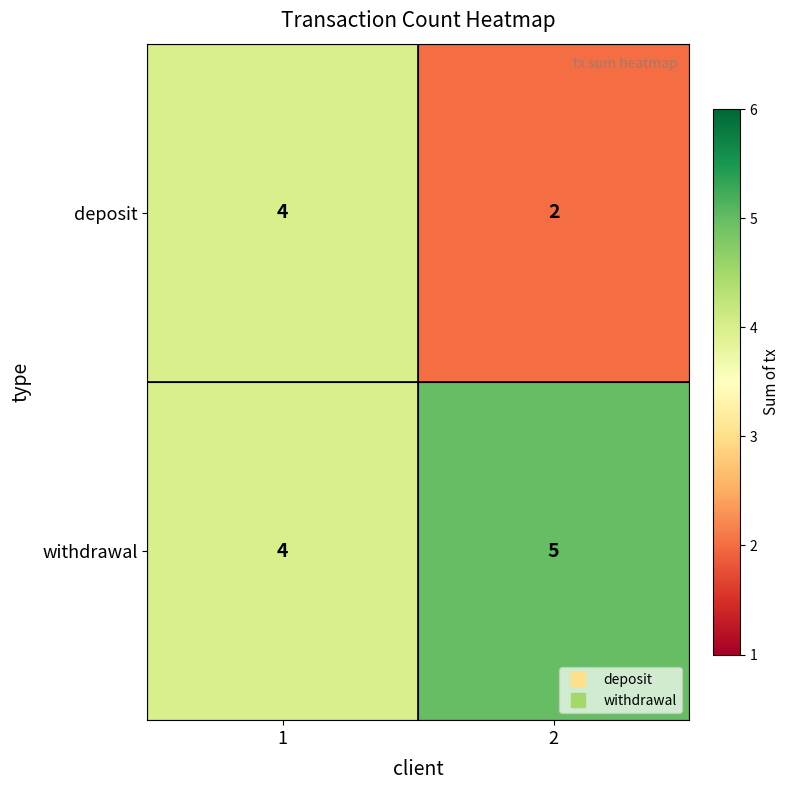

Is it true that withdrawal equals 2 at 1?

False